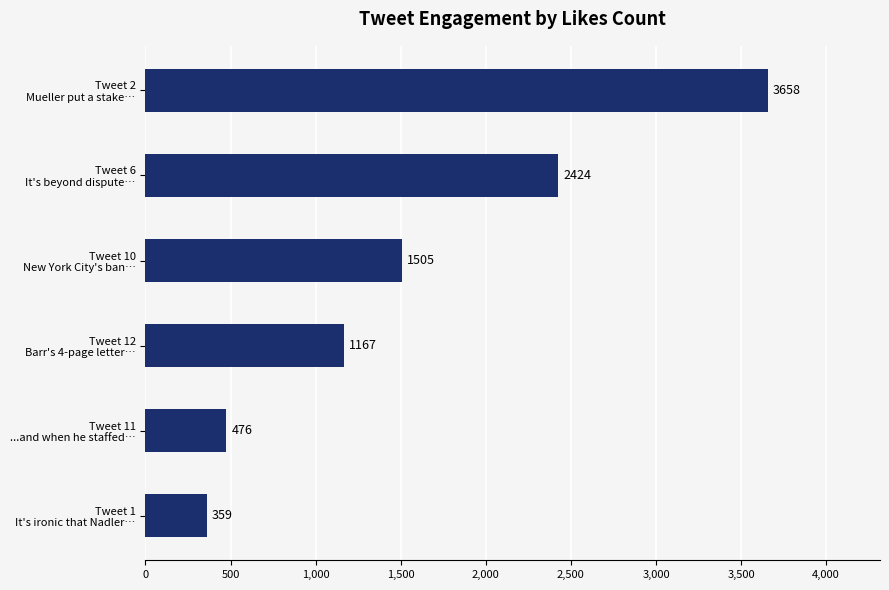

What is the difference between the maximum and second lowest values?

3182